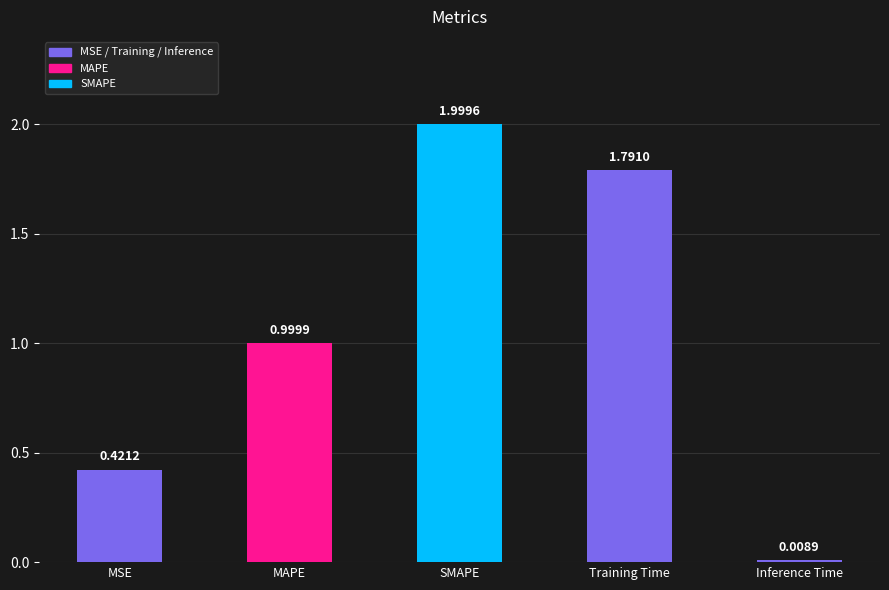

What position from the right is Training Time?

2